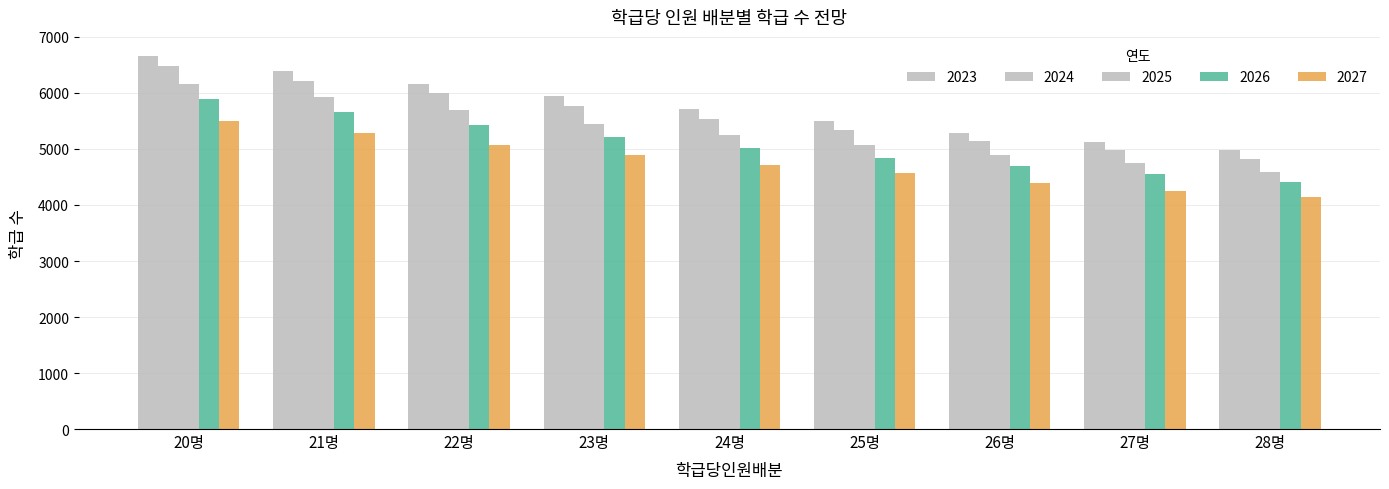

What is the label of the 8th bar from the left?

27명